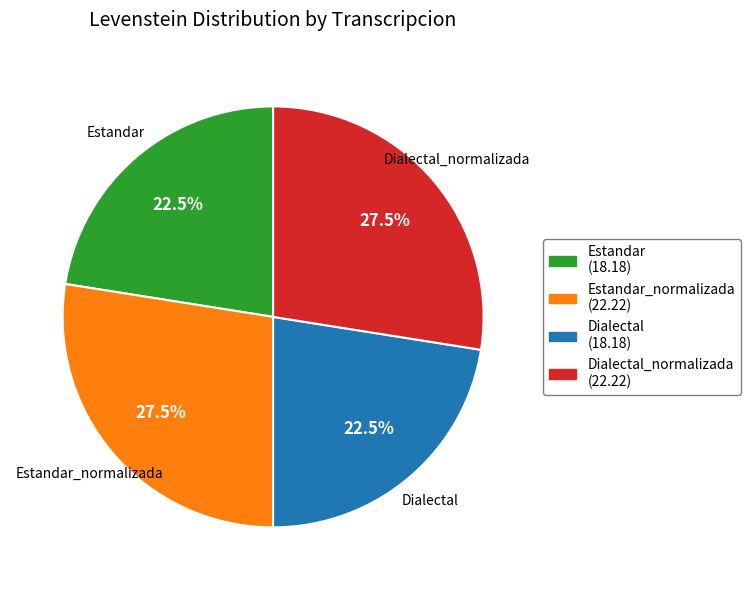

Is there a majority slice in this chart?

No